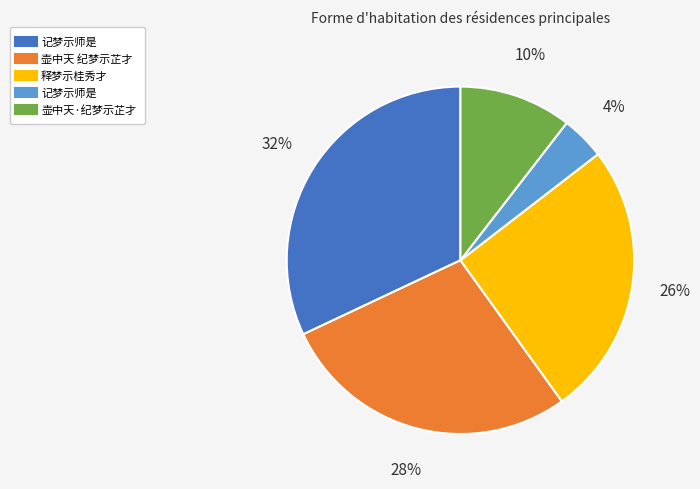

To the nearest percent, what is the difference between the largest and smallest slice percentages?

28%